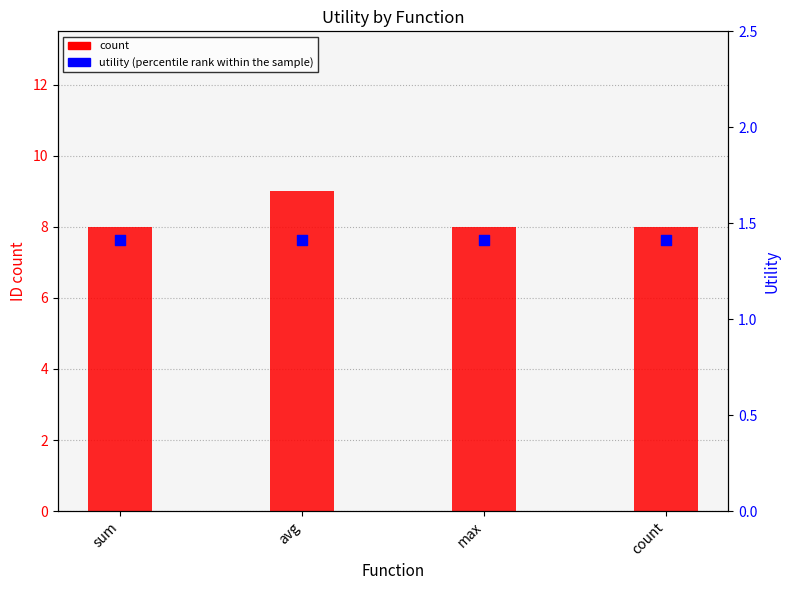

What are all the series names shown in the legend?

count, utility (percentile rank within the sample)